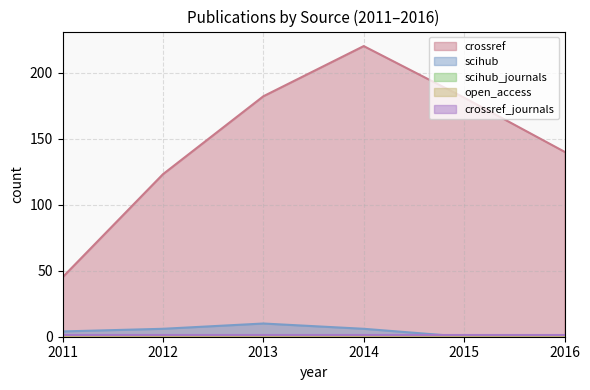

At how many categories does at least one series exceed 59?

5